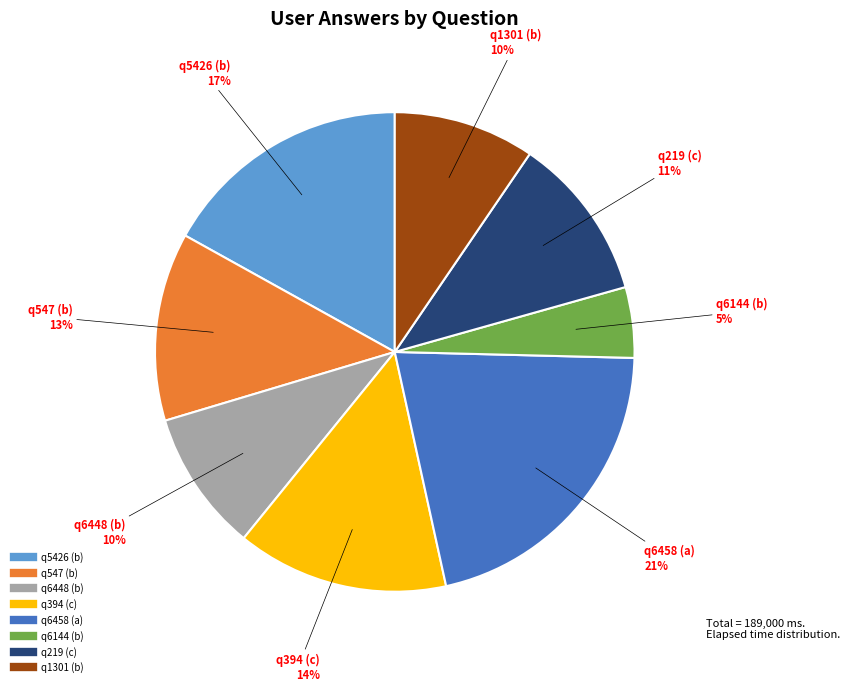

To the nearest percent, what portion does q547 (b) represent?

13%